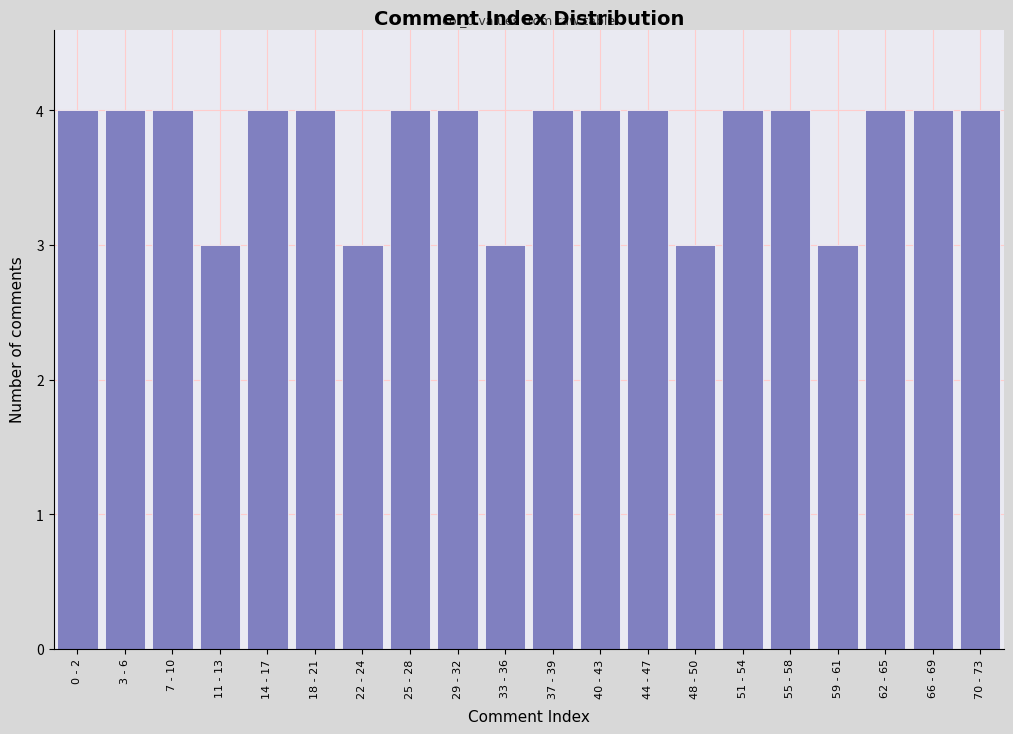

Reading left to right, transcribe all the data shown in this chart.

4	4	4	3	4	4	3	4	4	3	4	4	4	3	4	4	3	4	4	4